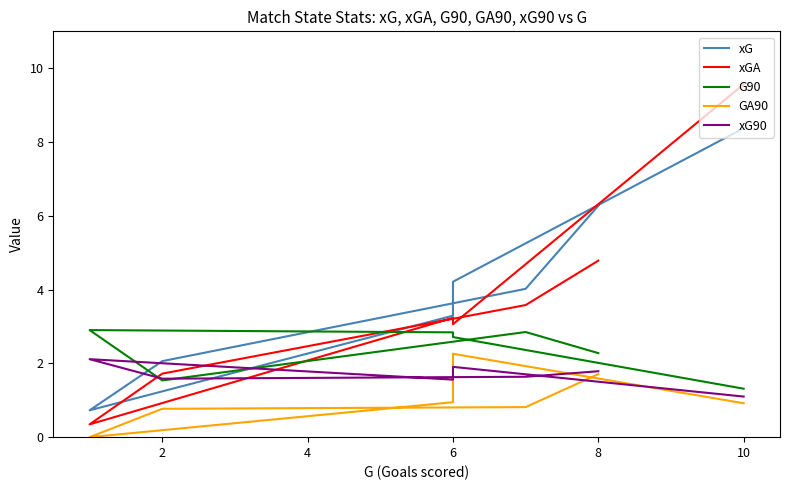

What is the average value of the xG90 series?

1.7